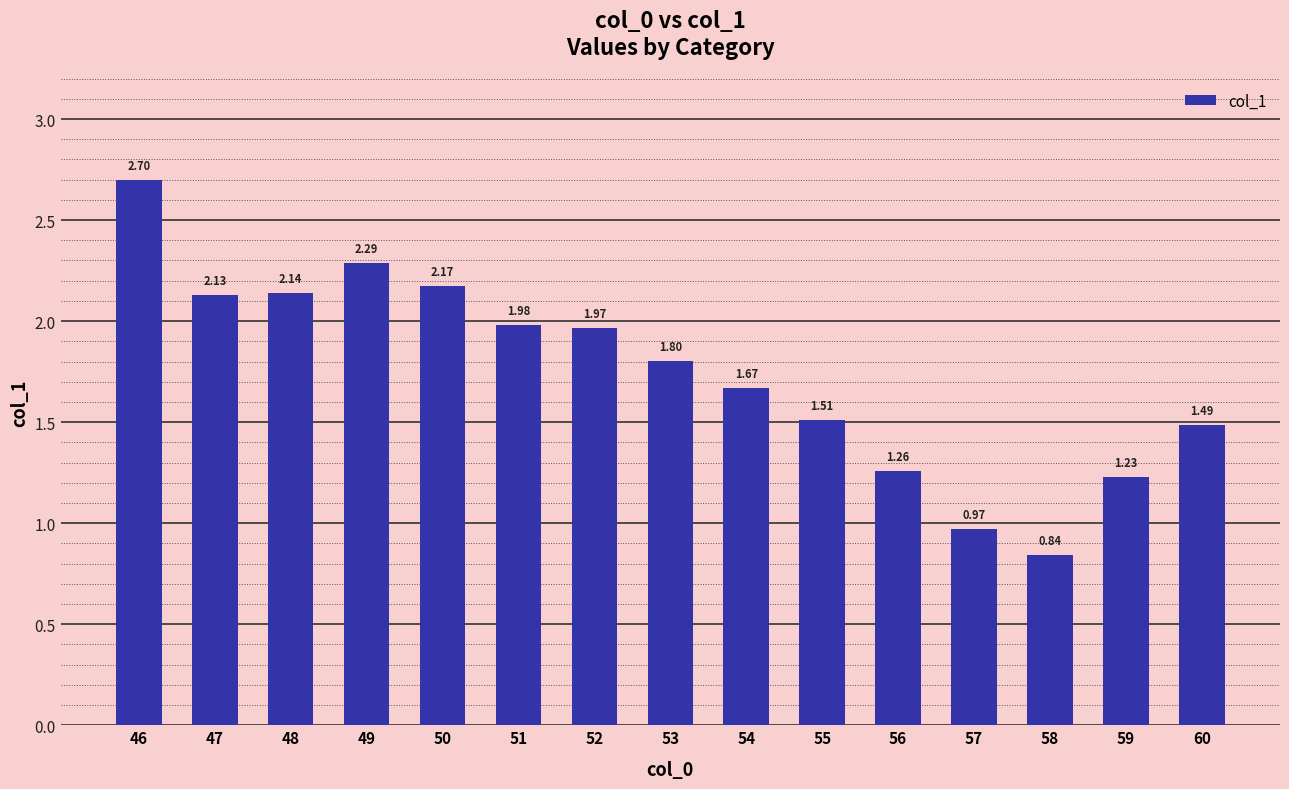

At which label is the value closest to 1?

57